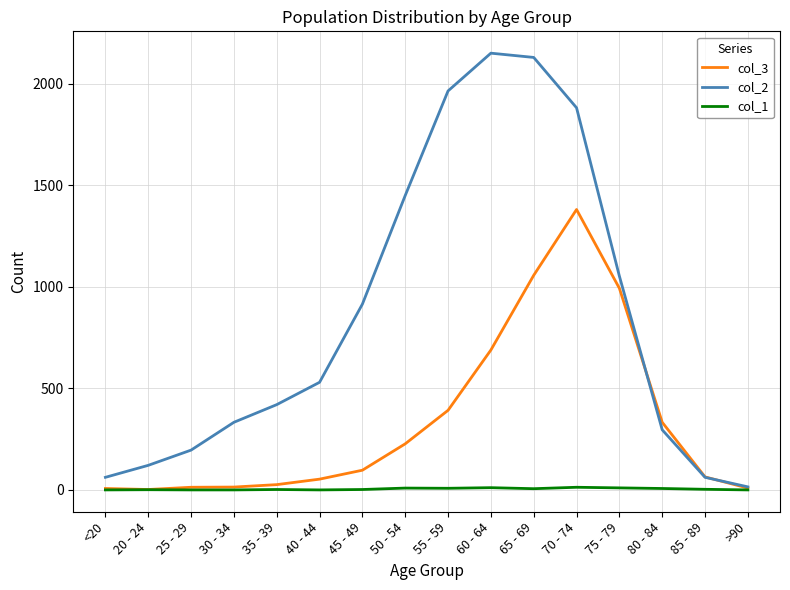

How many lines are shown in the chart?

3